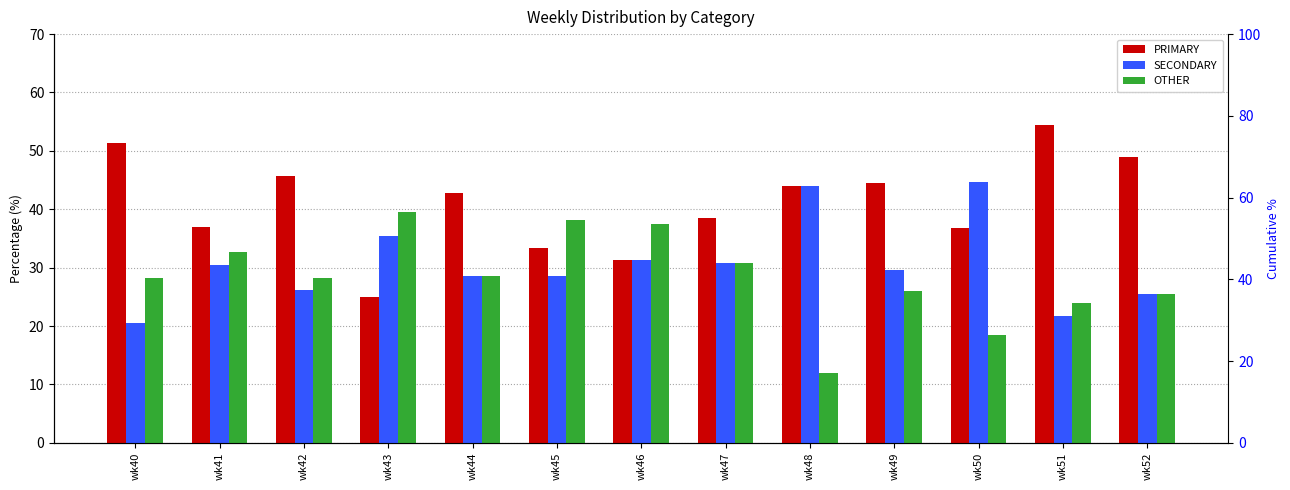

How many bars are there in total?

39